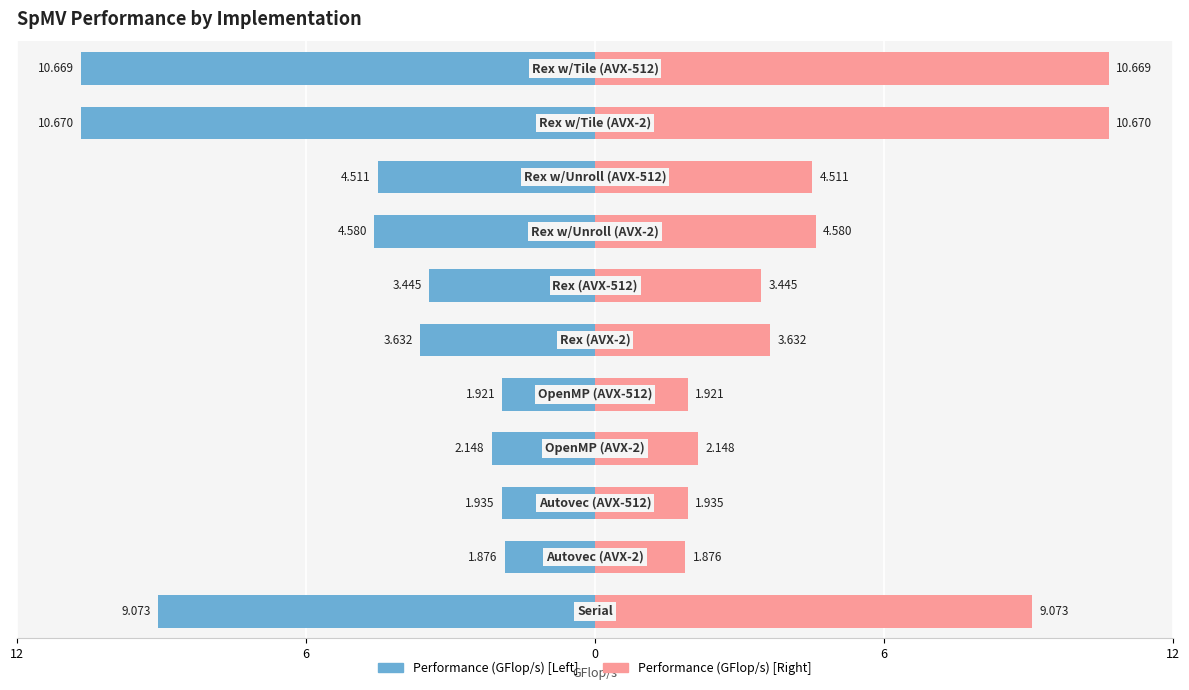

True or false: the data shows -1.7 at 5.

False